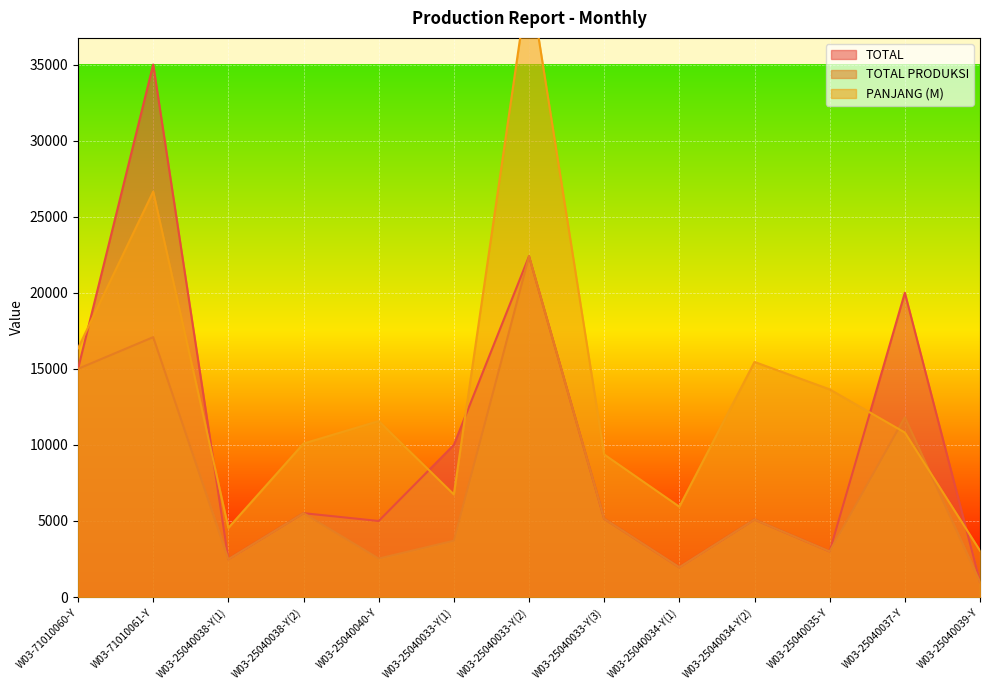

What is the sum of the TOTAL values at W03-25040038-Y(2) and W03-25040034-Y(2)?

10614